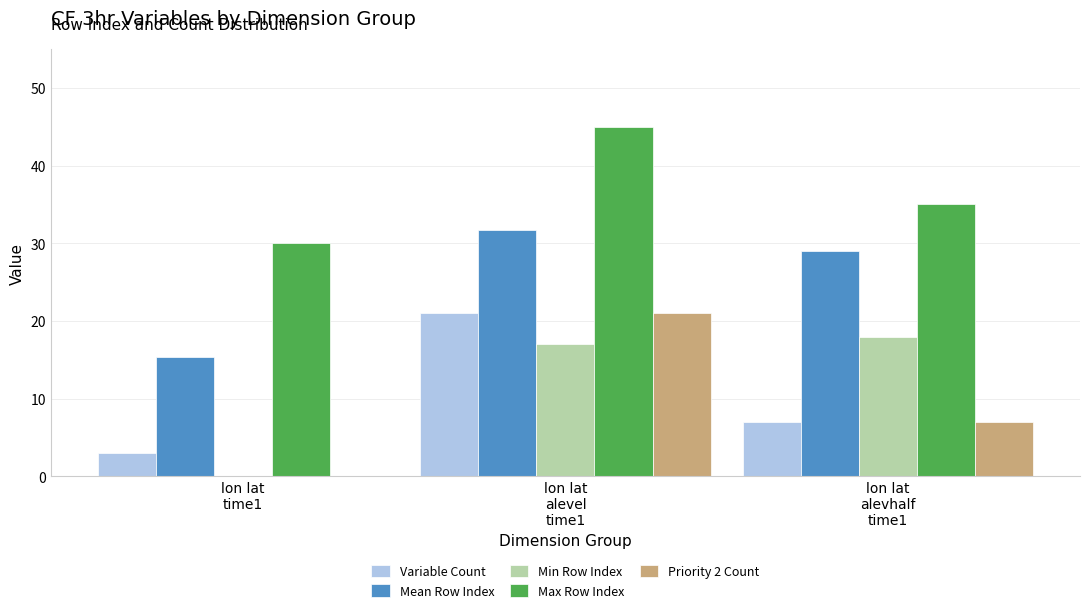

What is the difference between the Mean Row Index values at lon lat
time1 and lon lat
alevel
time1?

16.4